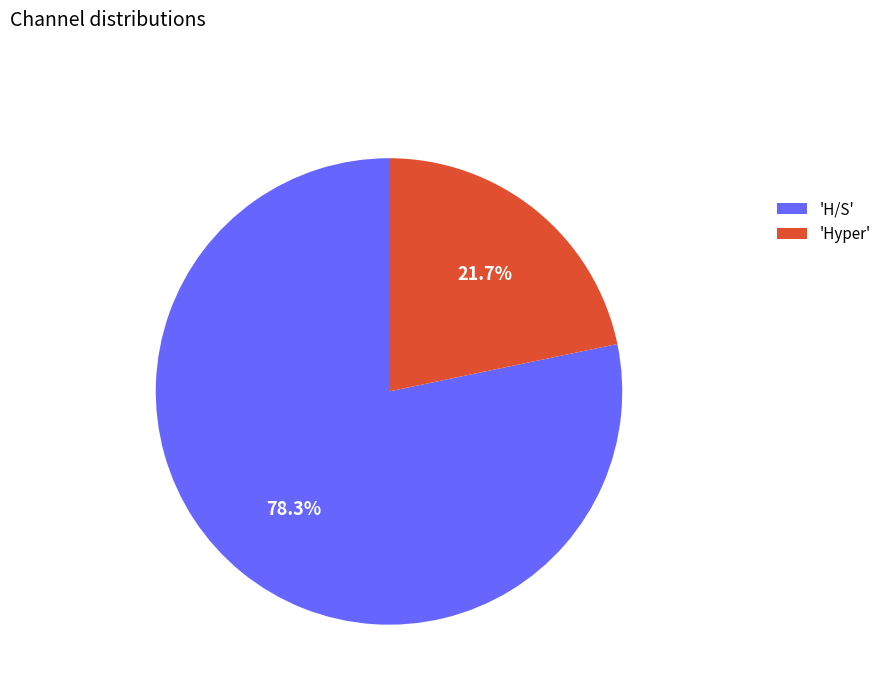

Which slice is the largest?

'H/S'